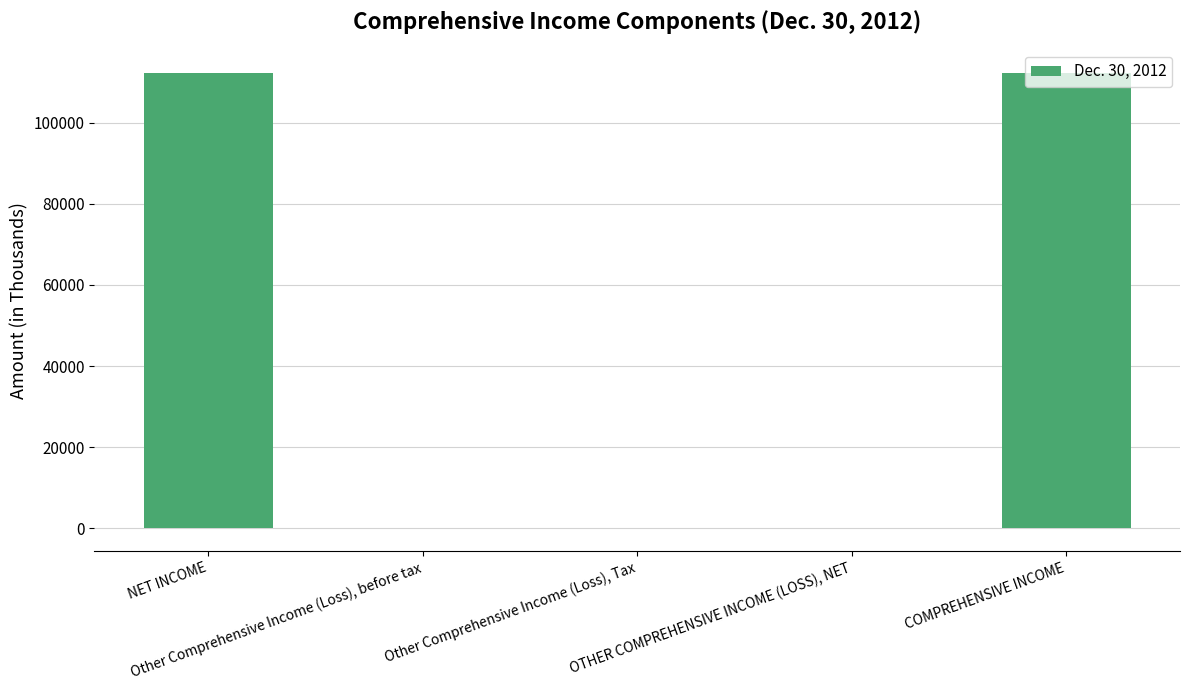

What is the sum of all values?

224829